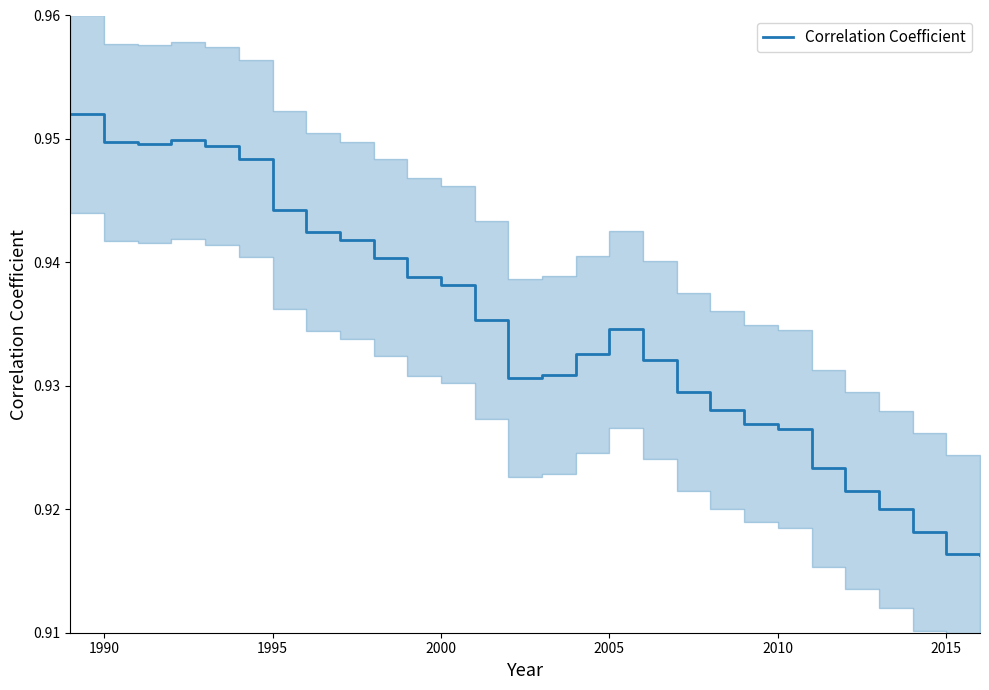

What is the sum of all values?

26.2